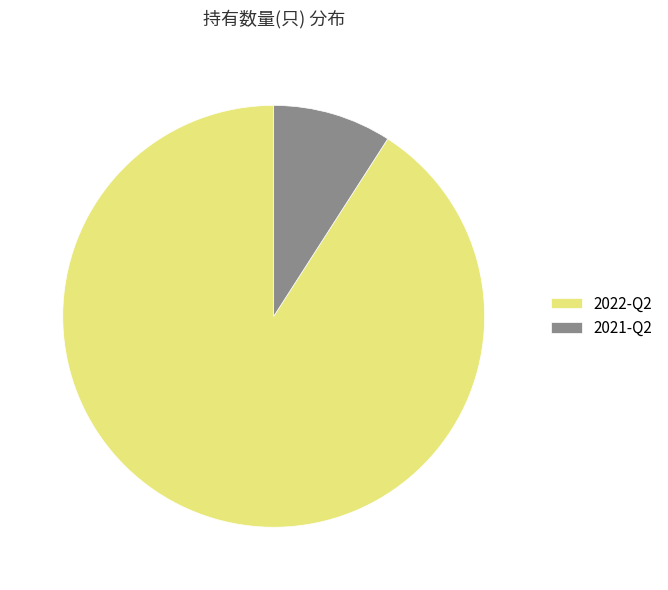

Rank the categories by value from lowest to highest.

2021-Q2, 2022-Q2